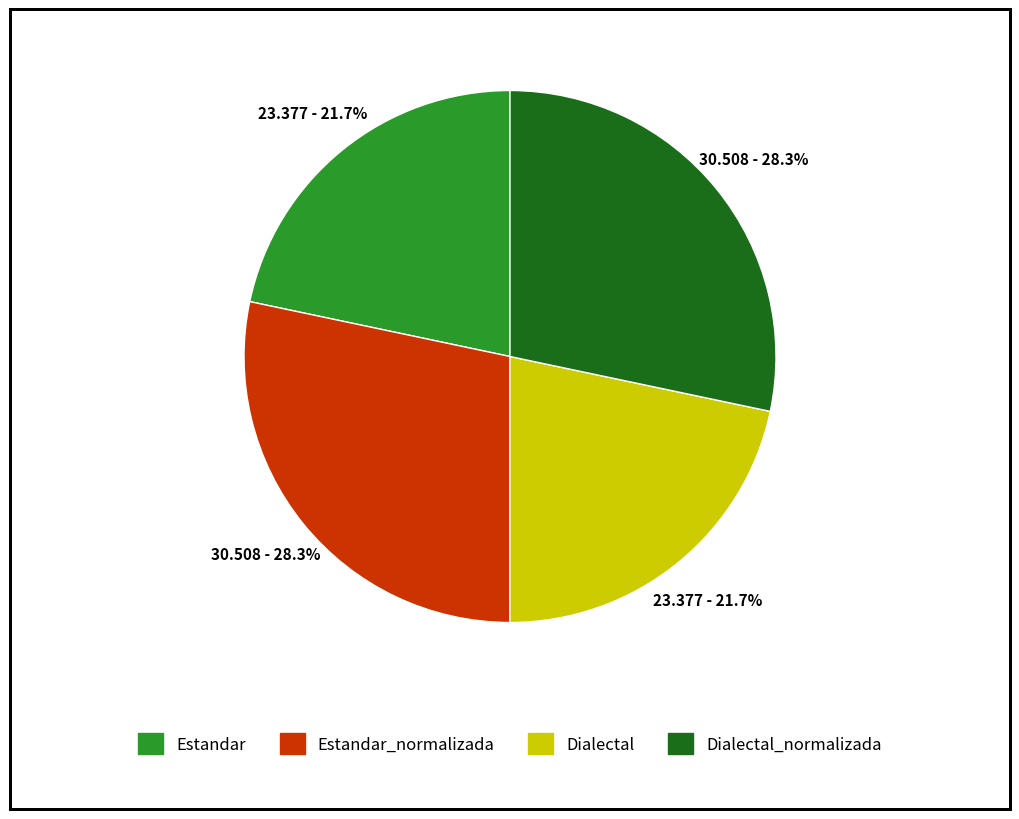

To the nearest percent, what percentage of the pie is Estandar?

22%